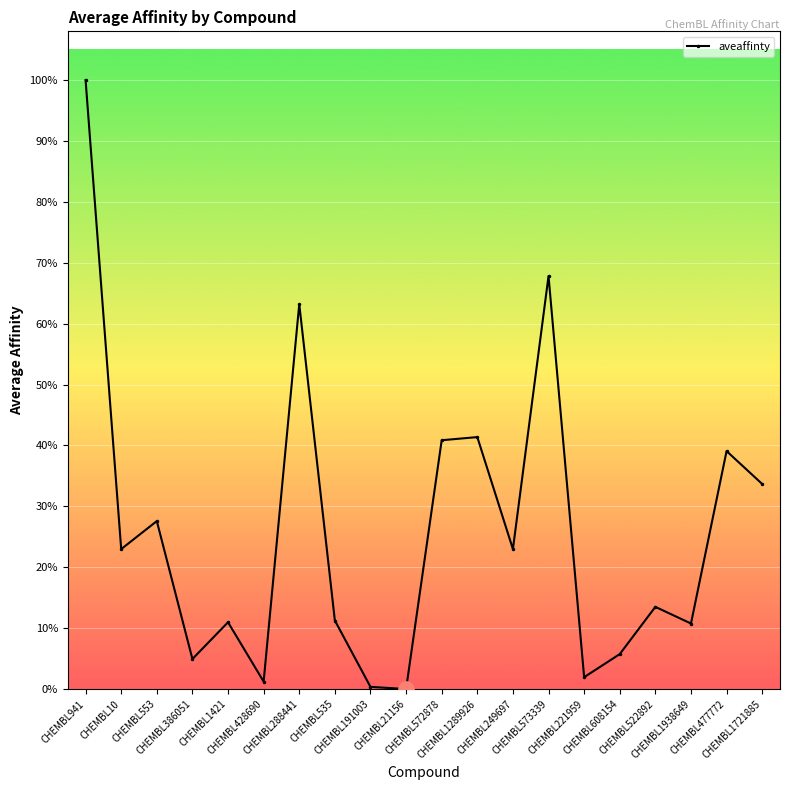

What is the change in value from CHEMBL21156 to CHEMBL1289926?

+3599.0